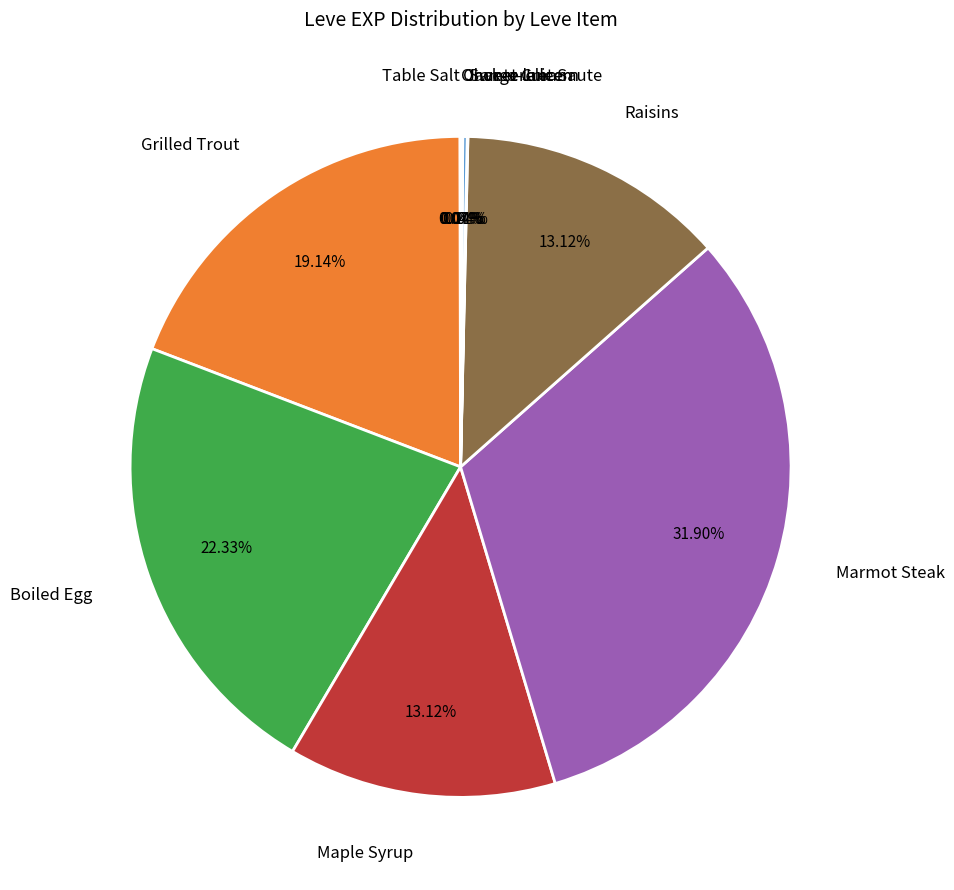

To the nearest percent, what is the average slice percentage?

10%